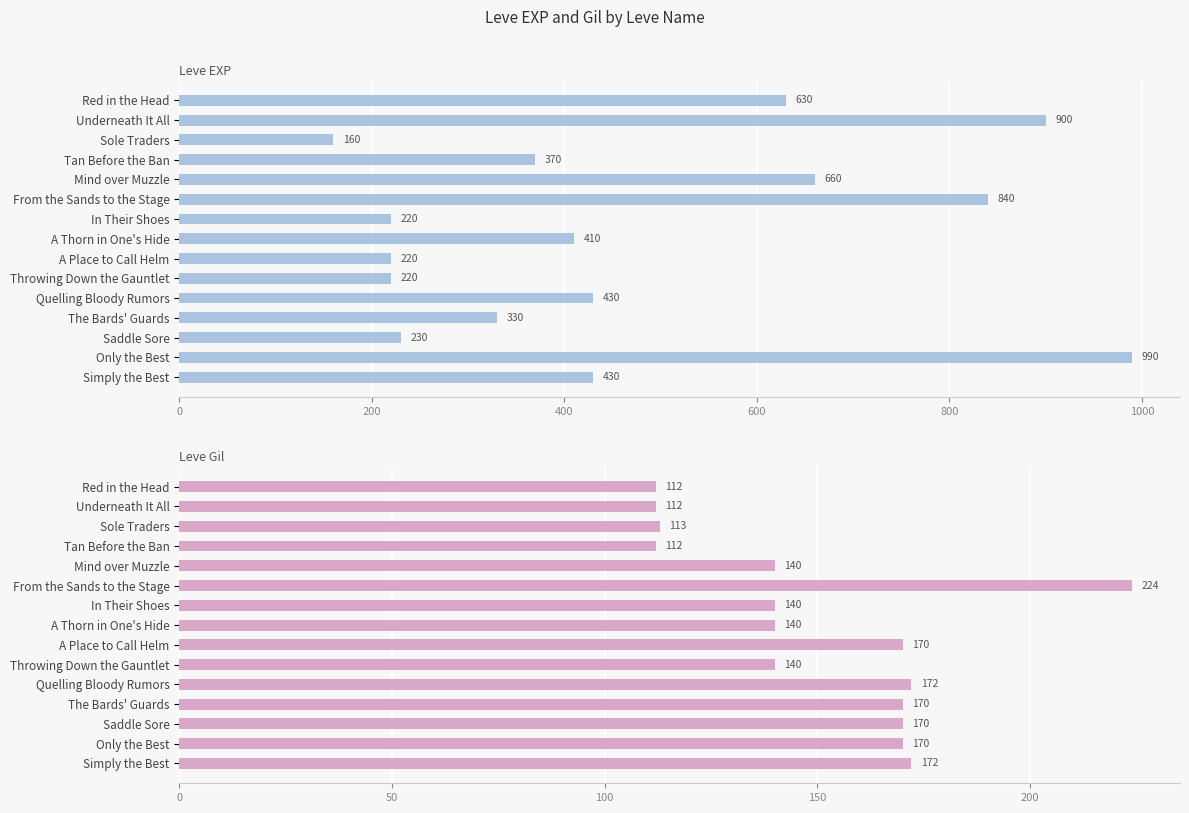

What are all the series names shown in the legend?

Leve EXP, Leve Gil